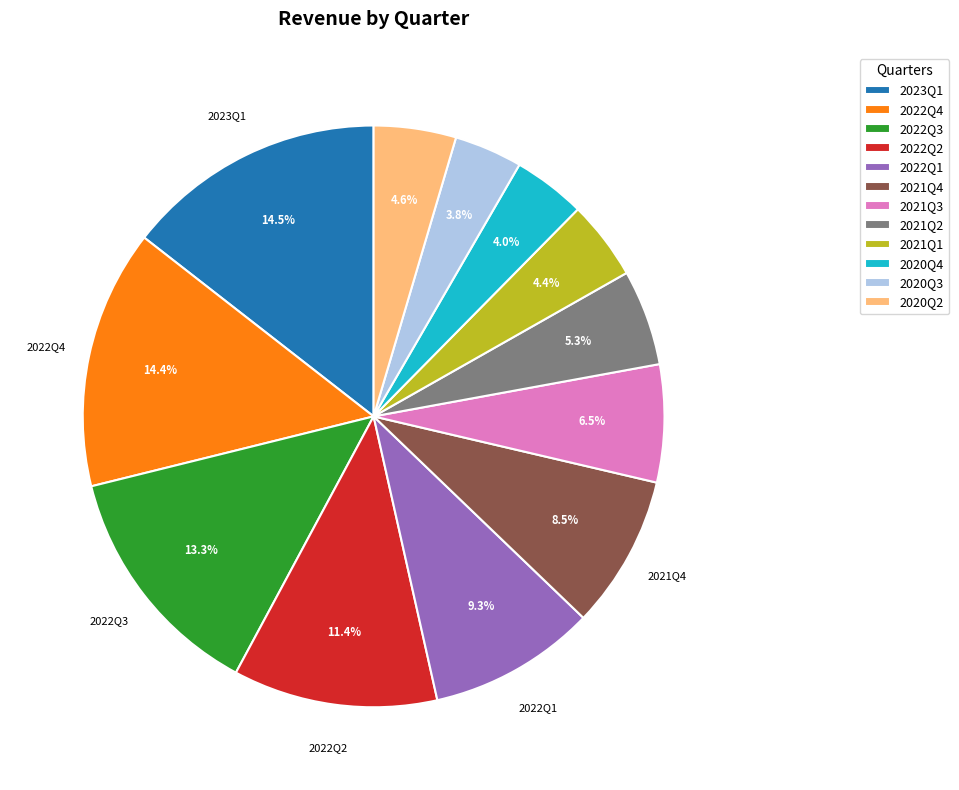

Count the number of slices in the pie.

12